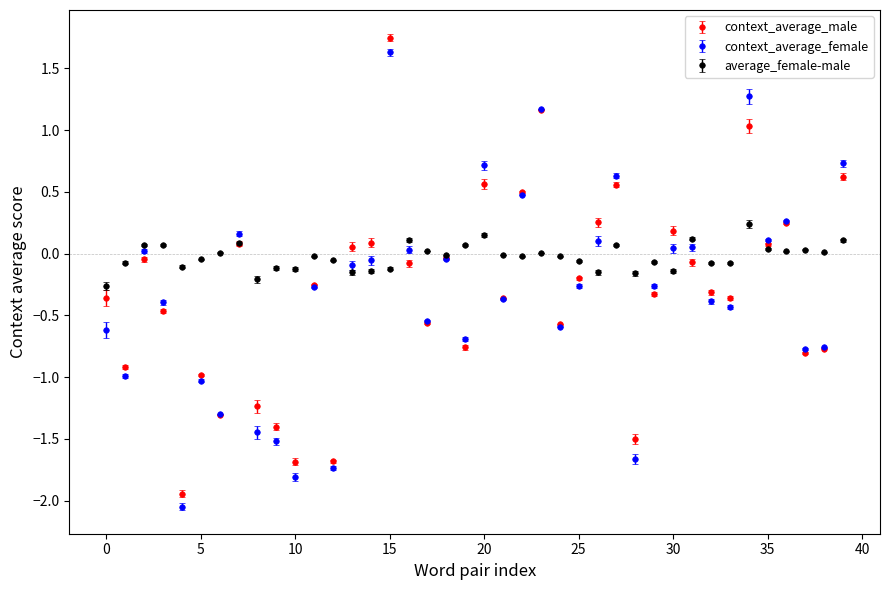

Which series has the largest total across all categories?

average_female-male